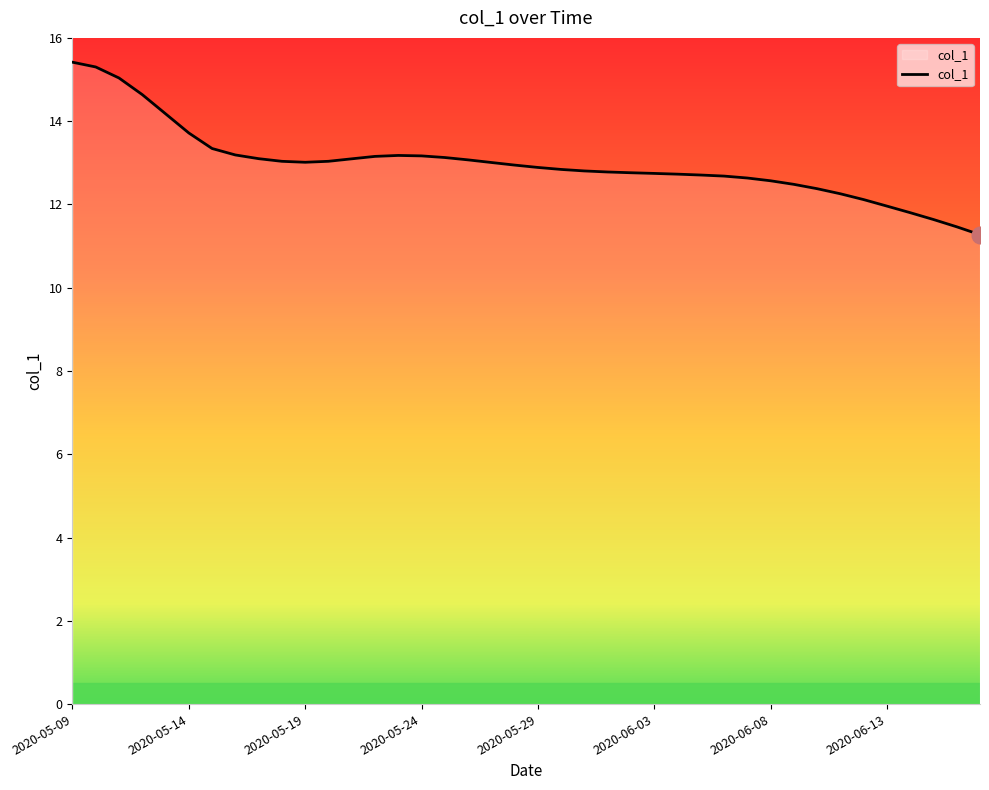

What is the difference between the second highest and second lowest values?

3.8